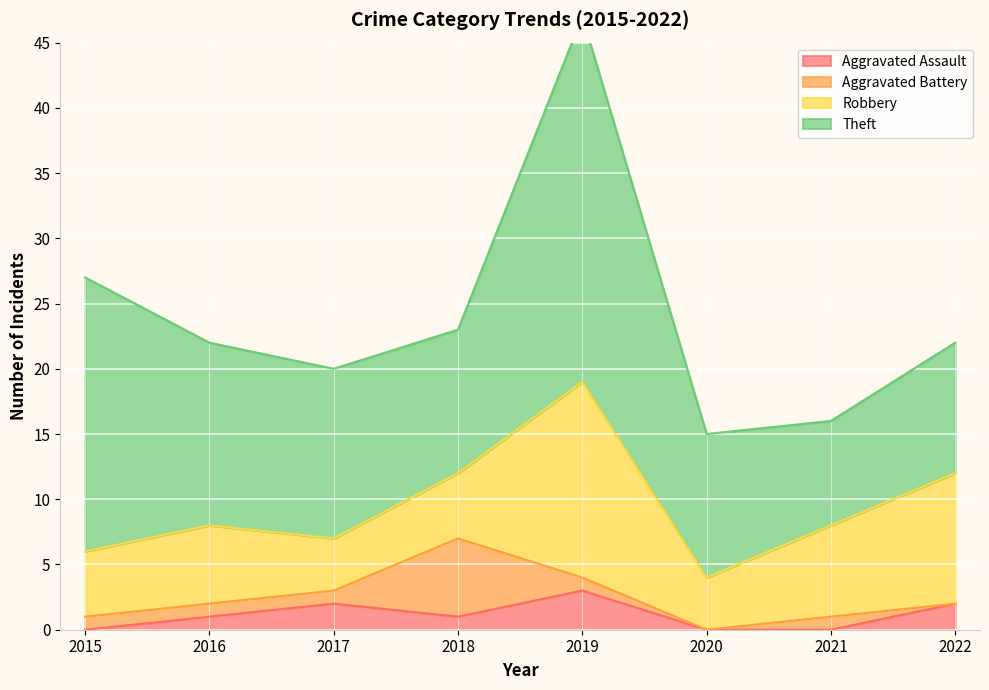

Reading right to left, list all the values displayed in this chart.

Aggravated Assault: 2022=2	2021=0	2020=0	2019=3	2018=1	2017=2	2016=1	2015=0
Aggravated Battery: 2022=0	2021=1	2020=0	2019=1	2018=6	2017=1	2016=1	2015=1
Robbery: 2022=10	2021=7	2020=4	2019=15	2018=5	2017=4	2016=6	2015=5
Theft: 2022=10	2021=8	2020=11	2019=28	2018=11	2017=13	2016=14	2015=21